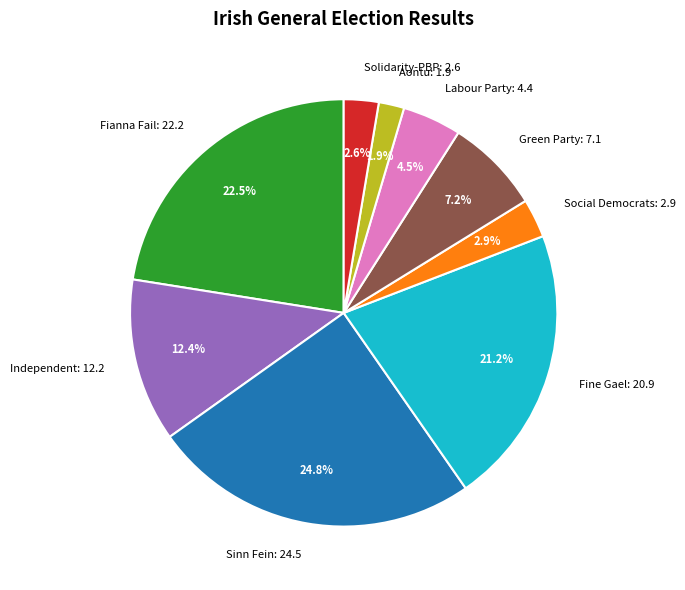

Between Labour Party: 4.4 and Aontu: 1.9, which is larger?

Labour Party: 4.4